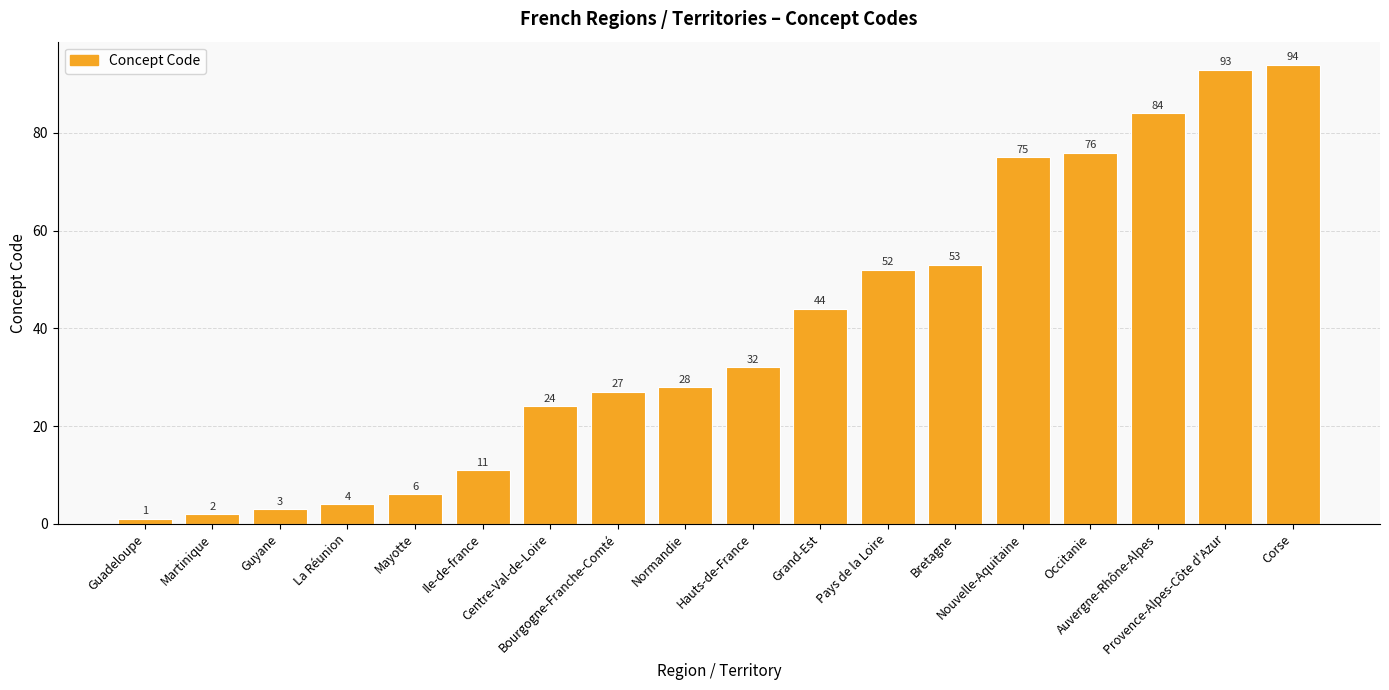

What is the value of the 18th bar from the left?

94